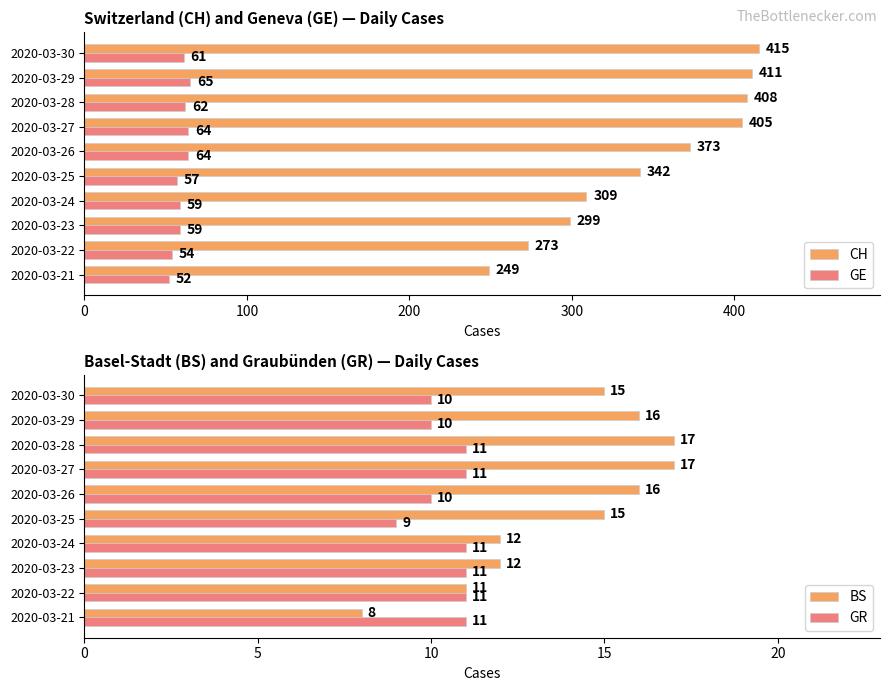

What are all the series names shown in the legend?

CH, GE, BS, GR